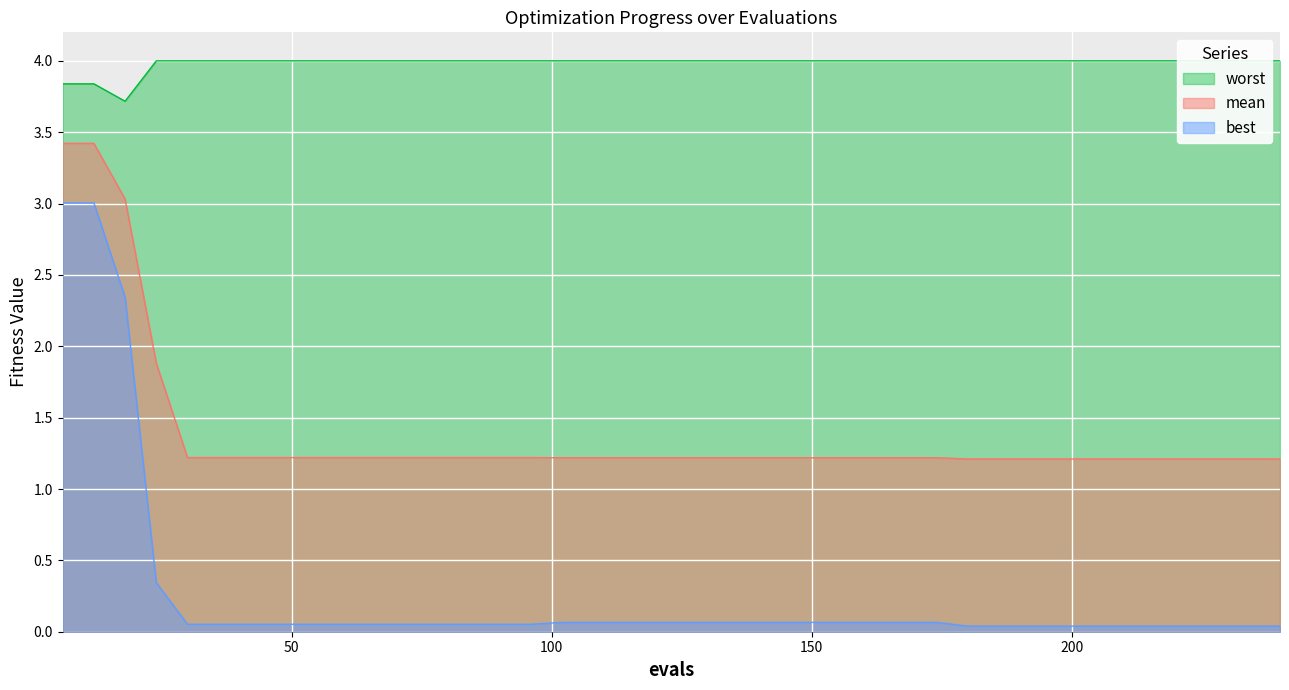

What is the greatest value displayed?

4.0